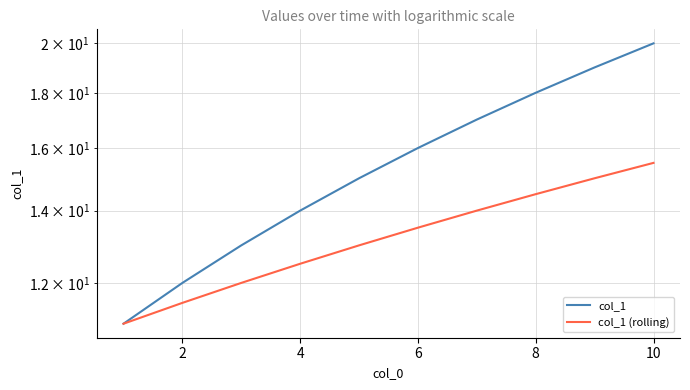

How many col_1 (rolling) values are between 12 and 14?

5